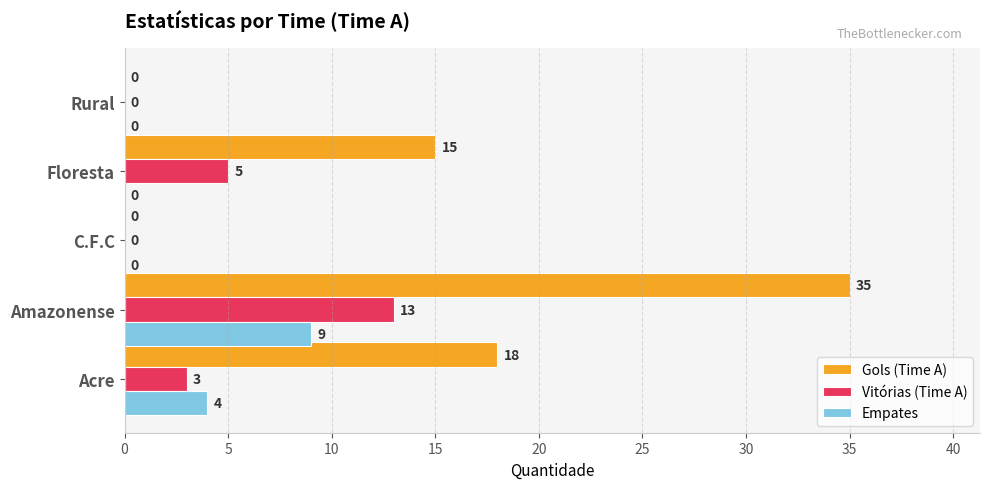

At which label does Empates reach its peak?

Amazonense